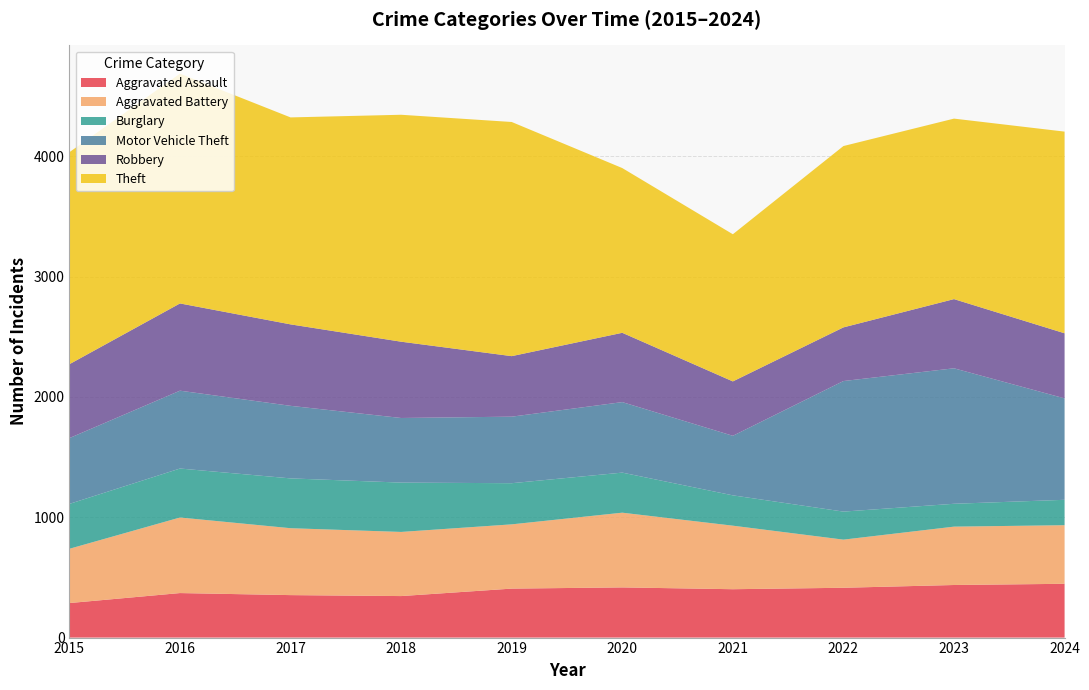

Reading right to left, extract all data points from this chart.

Aggravated Assault: 447	437	414	402	417	407	345	353	370	287
Aggravated Battery: 487	485	400	528	621	534	533	556	628	451
Burglary: 211	190	233	252	333	342	410	414	407	373
Motor Vehicle Theft: 843	1126	1085	495	586	553	537	603	647	547
Robbery: 541	575	446	452	576	503	634	677	725	614
Theft: 1676	1500	1507	1223	1369	1946	1886	1720	1910	1762